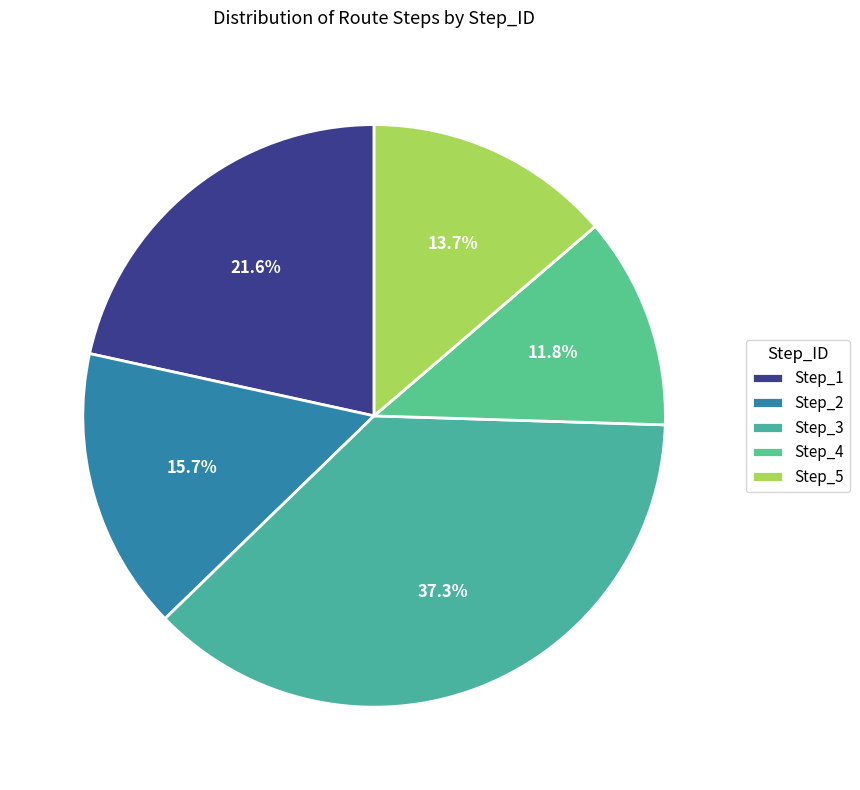

What is the change in value from Step_3 to Step_5?

-12